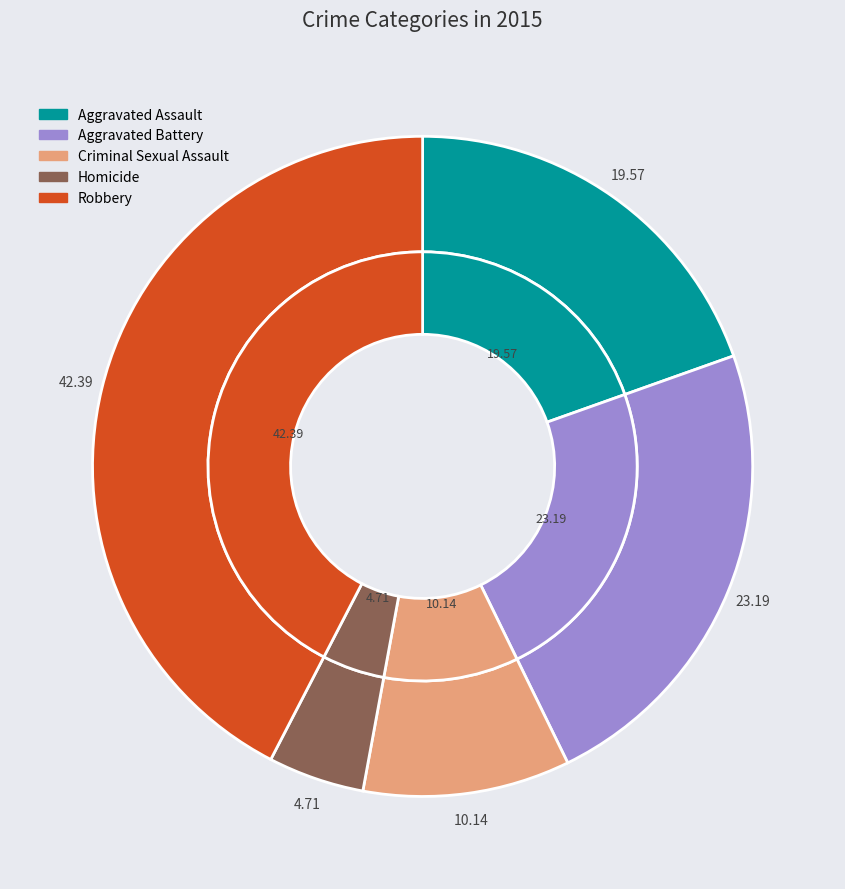

Does Homicide account for over 50% of the chart?

No